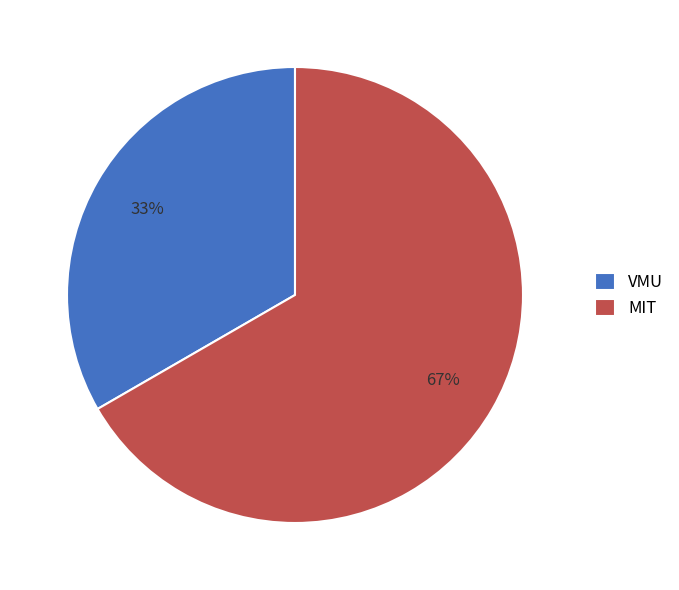

True or false: MIT accounts for 67% of the total.

True